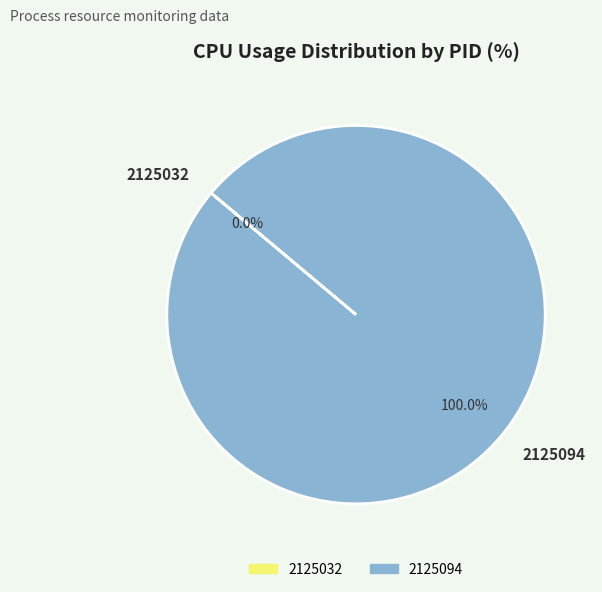

True or false: 2125094 accounts for 99% of the total.

False